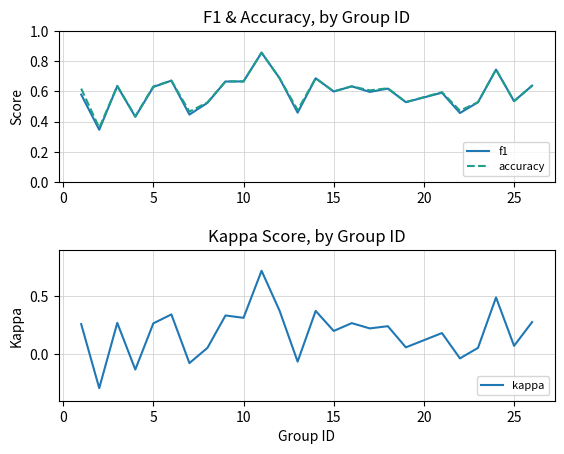

What are all the series names shown in the legend?

f1, accuracy, kappa